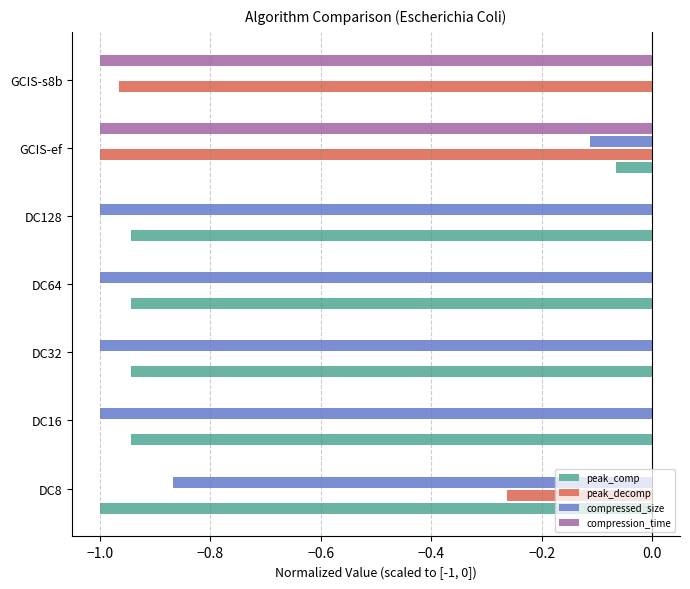

The value of compression_time at DC8 is 0.0. True or false?

True